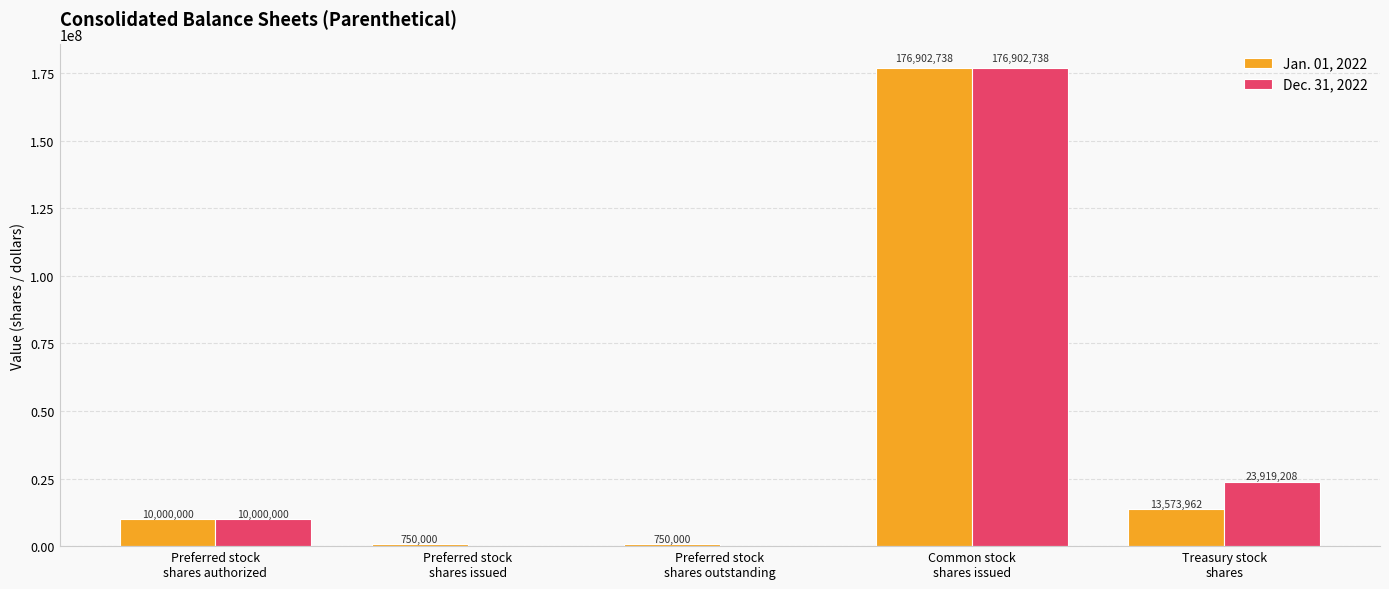

What is the approximate value of Jan. 01, 2022 at Treasury stock
shares, to the nearest 100?

13574000